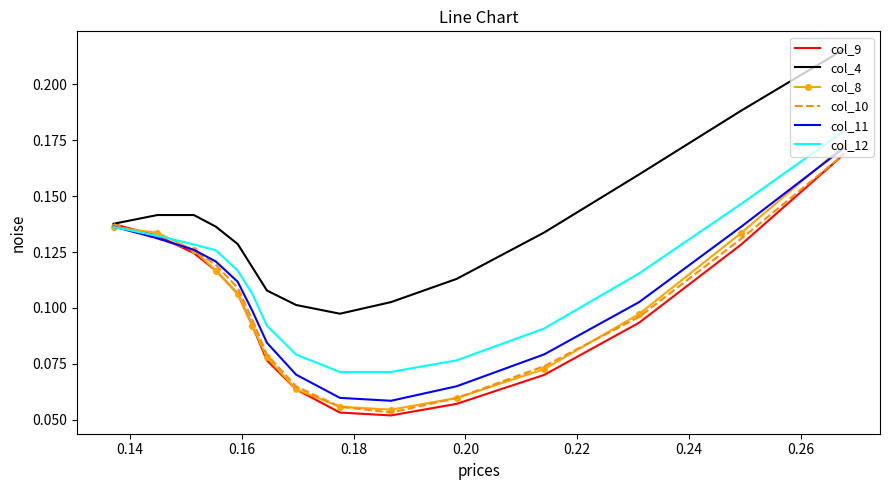

Which series has the largest total across all categories?

col_4